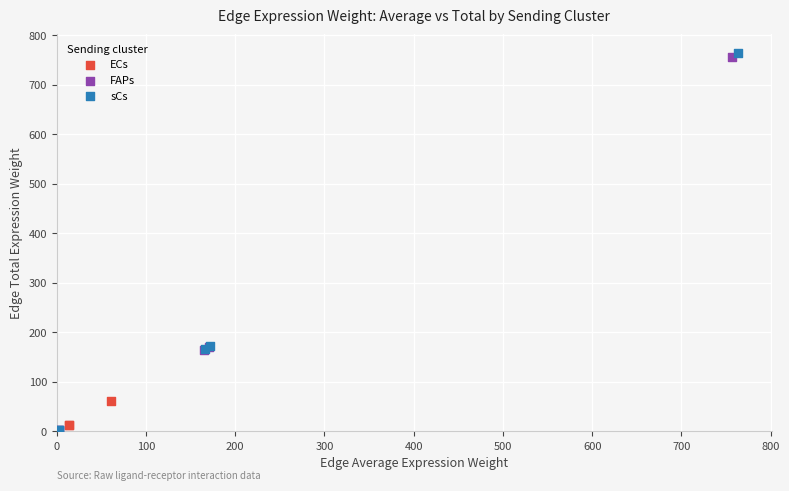

Which series has the largest Y range (max minus min)?

sCs